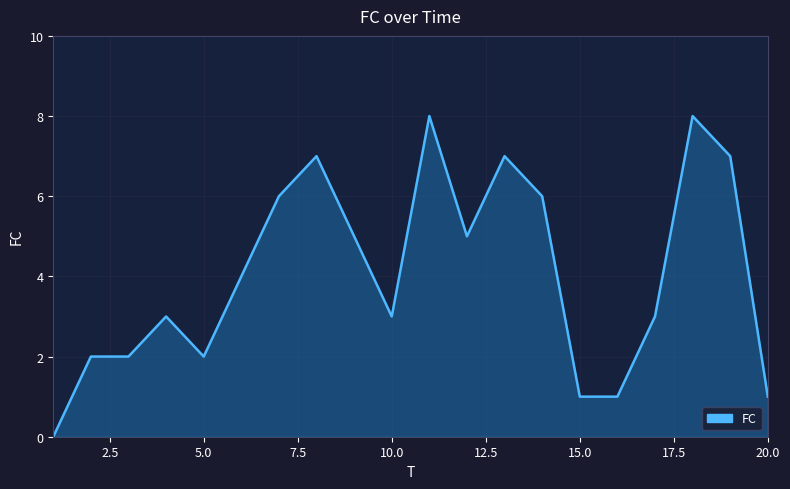

What is the greatest value displayed?

8